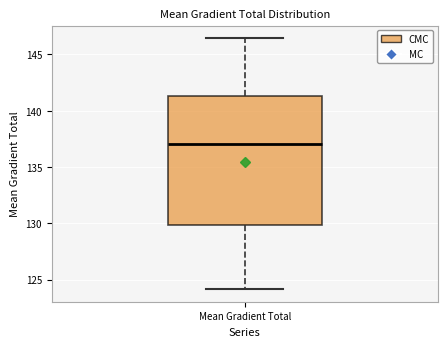

Read this box plot against the y-axis: the position of the median line, the range covered by the box, and the ends of both whiskers. The values are not printed on the chart, so give them approximately, as read against the axis.

median 137.0, box 130.0 to 141.5, whiskers 124.0 to 146.5